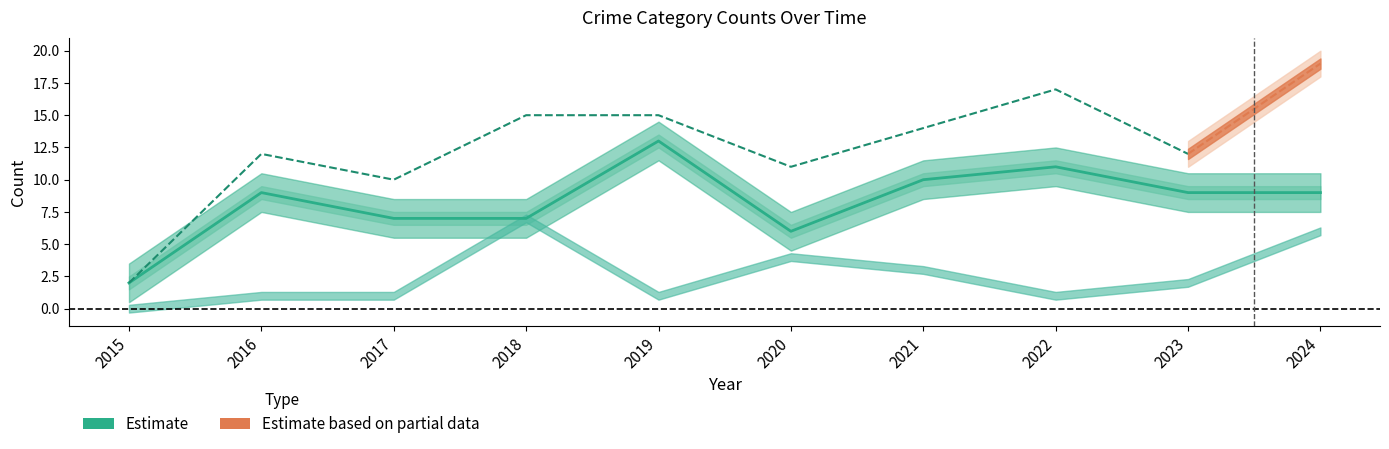

What is the maximum value shown in the chart?

13